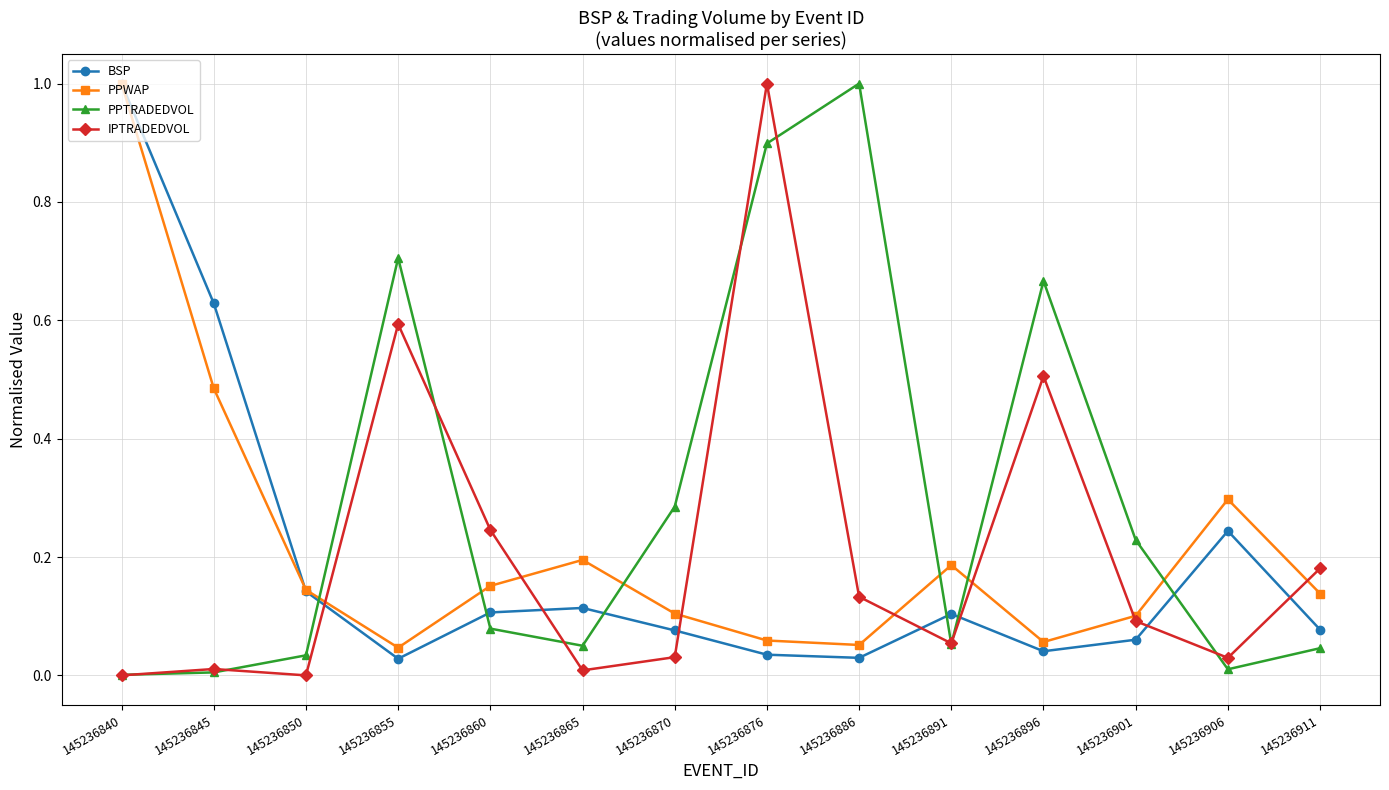

Where is the first local maximum for PPWAP?

145236865